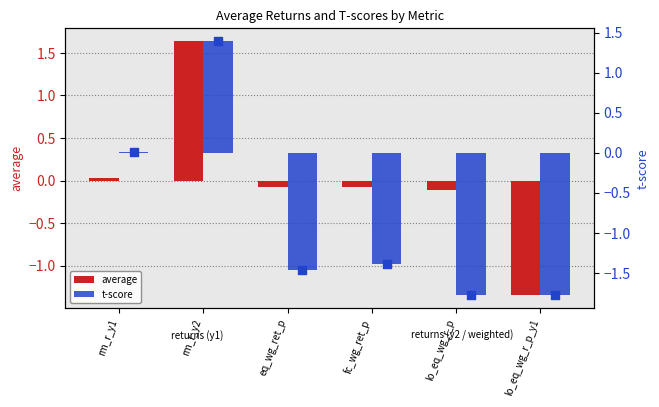

Which series has the widest spread of Y values?

t-score